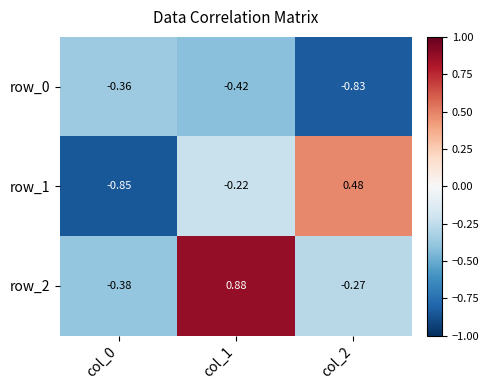

Is the value of row_2 at col_2 greater than the value of row_0 at col_0?

Yes